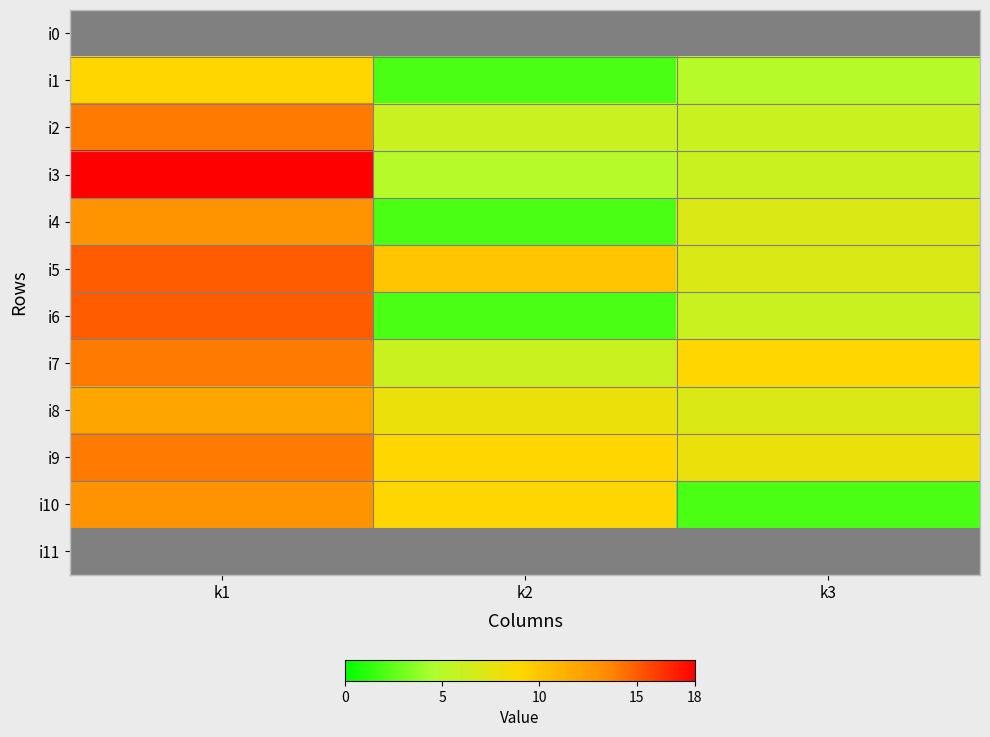

True or false: i3 has a value of 6.0 at k3.

True